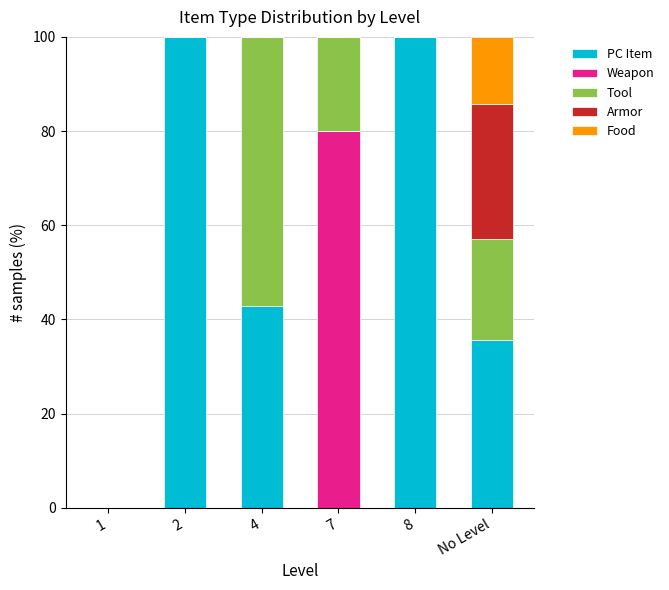

The PC Item series shows 61.5 at 4. True or false?

False